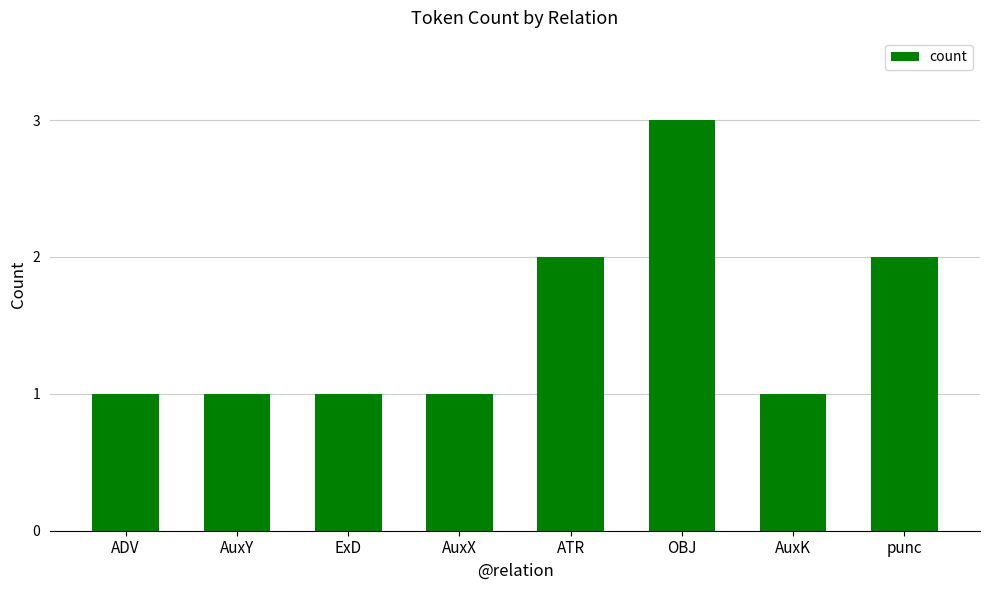

What is the smallest value displayed?

1